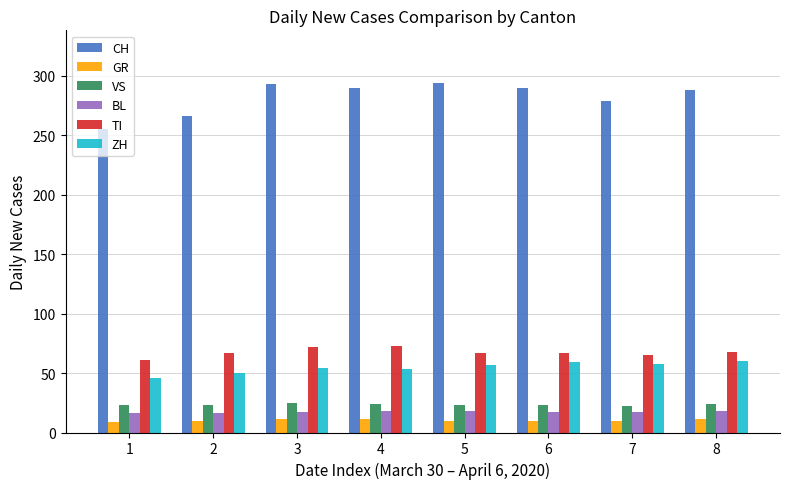

Which series has the largest range (max minus min)?

CH